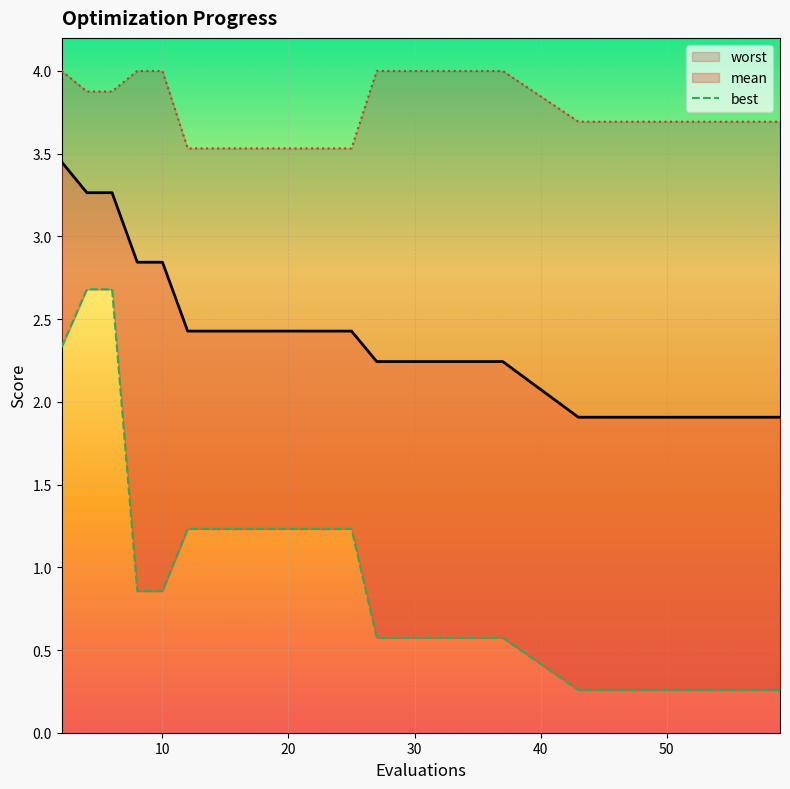

How many data points does each series have?

30